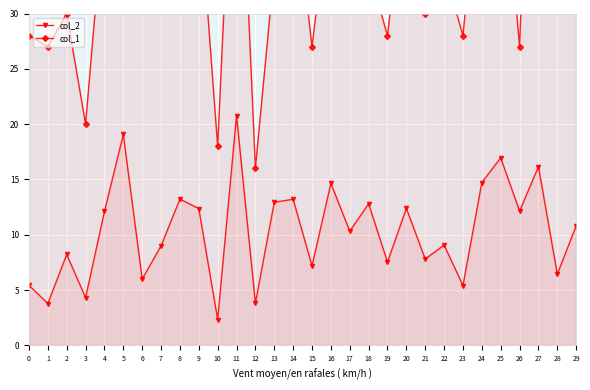

Does the chart display data point markers on the line(s)?

Yes